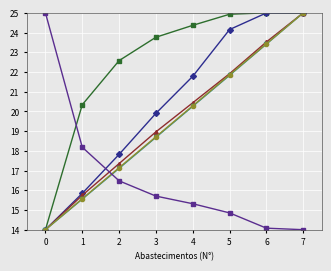

What is the difference between the highest and lowest values at 7?

11.0